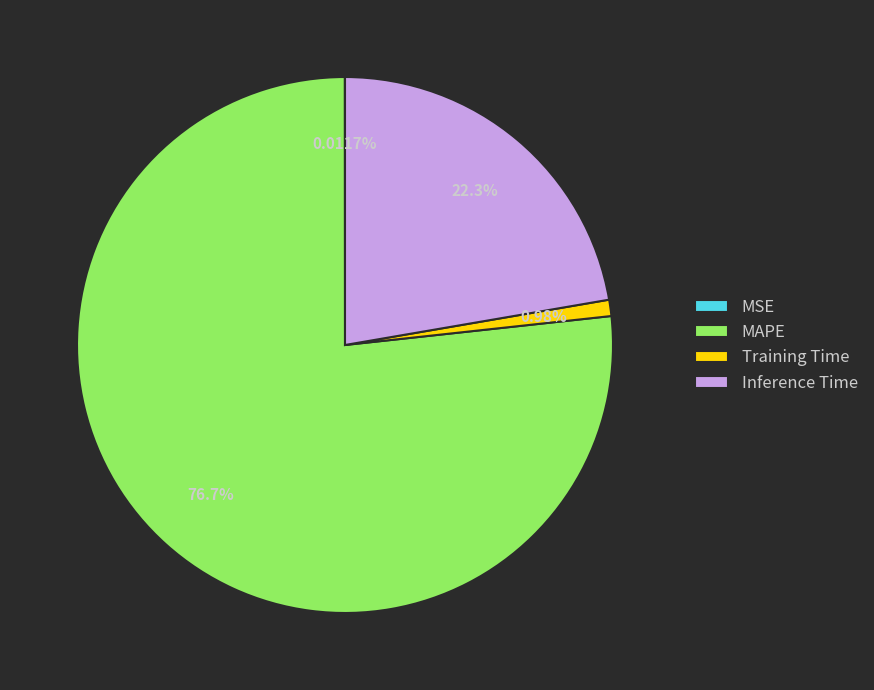

Do Inference Time and MAPE together represent more than half of the pie?

Yes